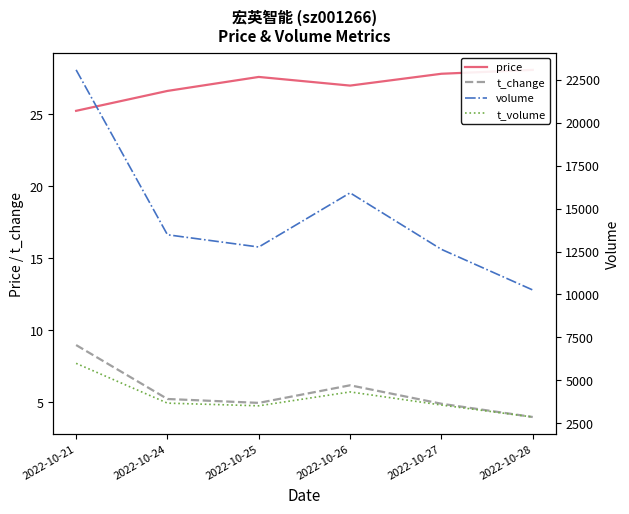

At which category does t_change reach its first local peak?

2022-10-26